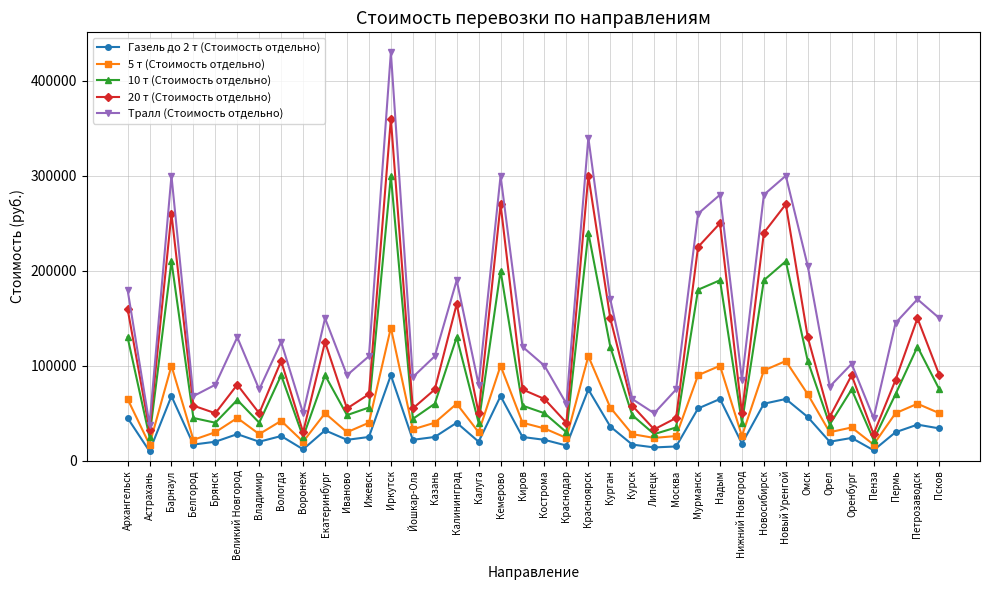

Is this an area chart (filled region under the line)?

No